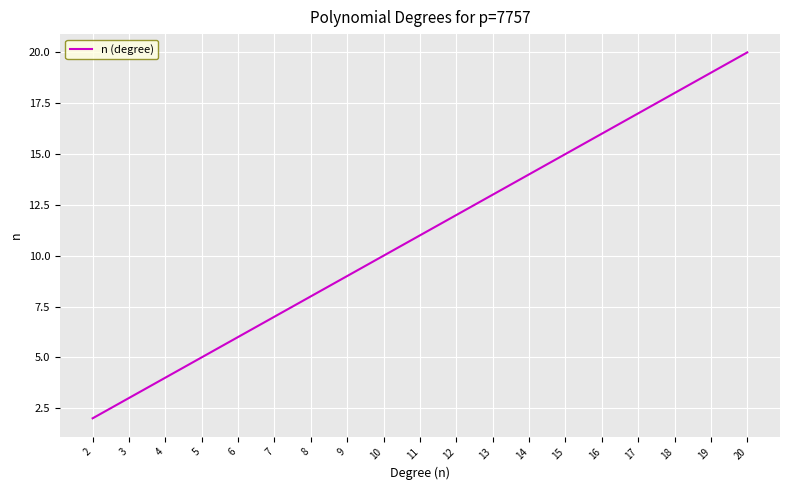

Reading right to left, transcribe all the data shown in this chart.

20	19	18	17	16	15	14	13	12	11	10	9	8	7	6	5	4	3	2